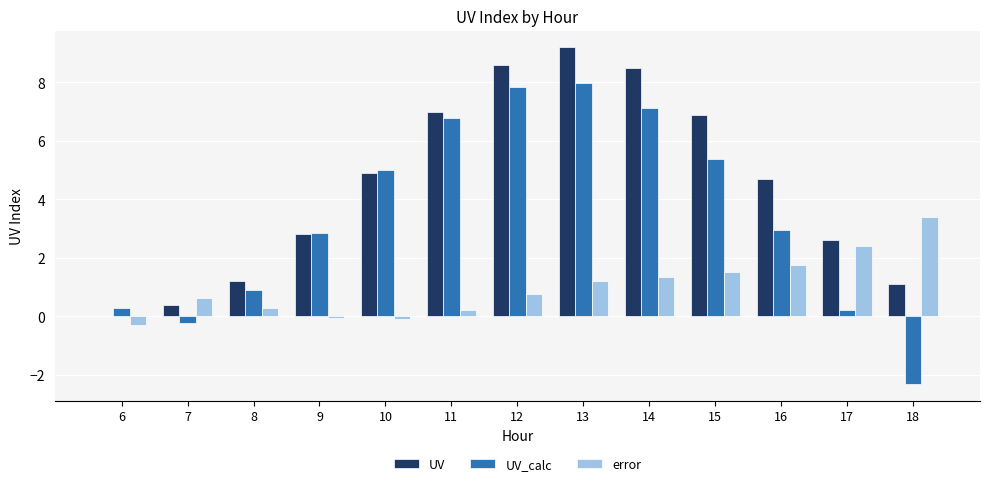

How many groups of bars are there?

13